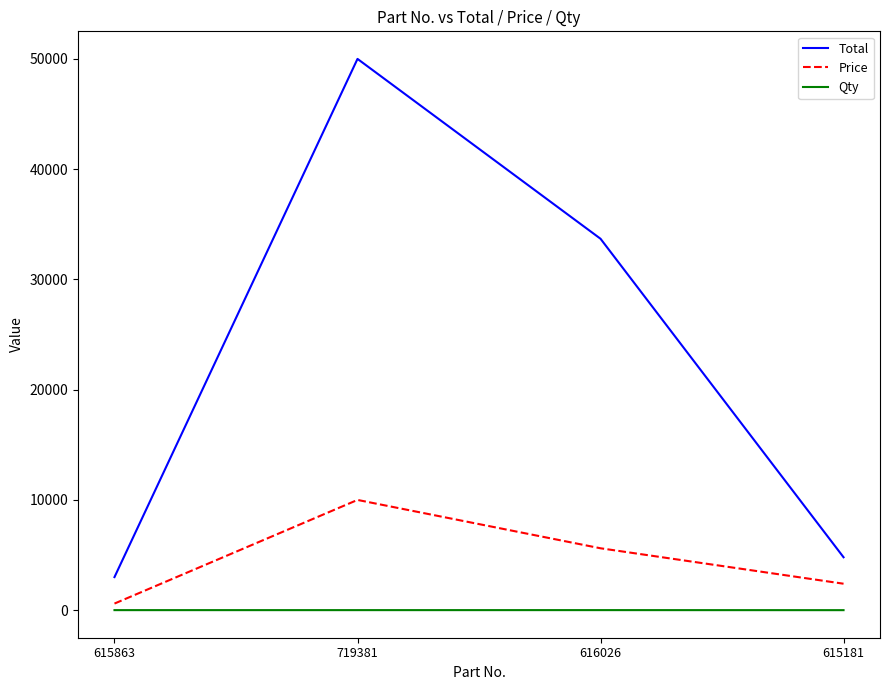

Which series has the widest spread of values?

Total